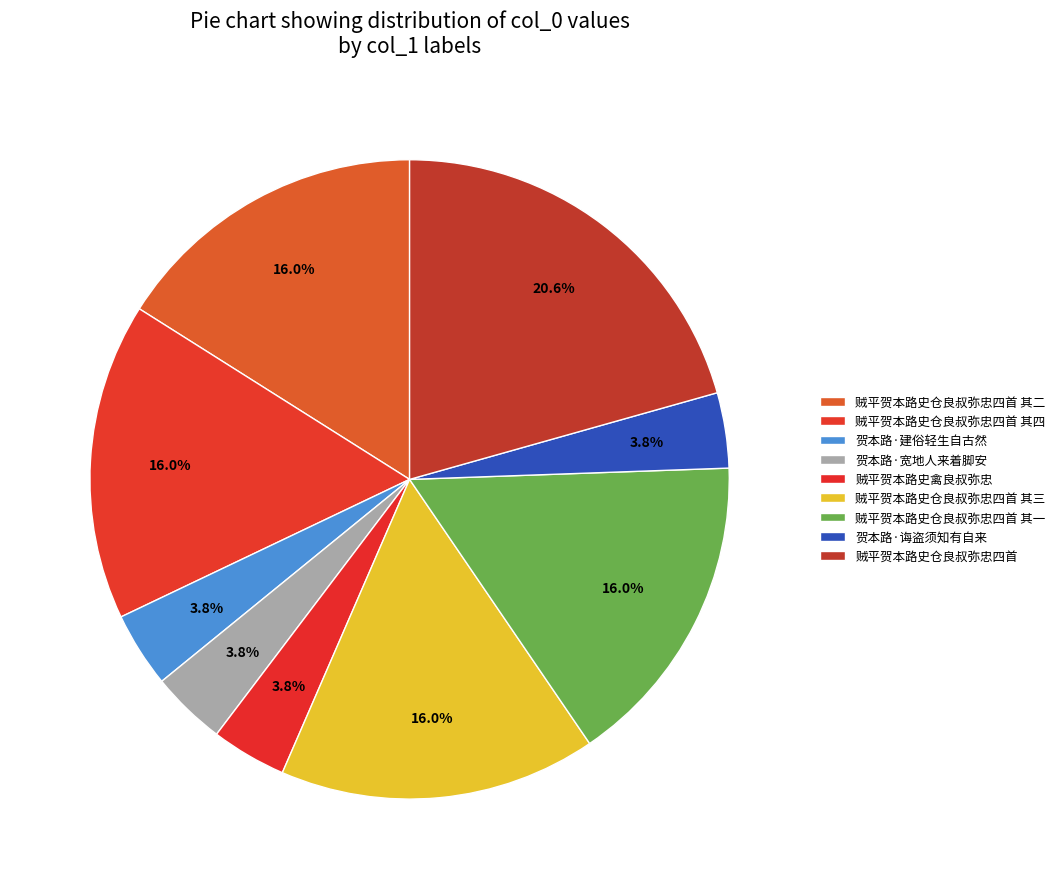

Count the number of slices in the pie.

9